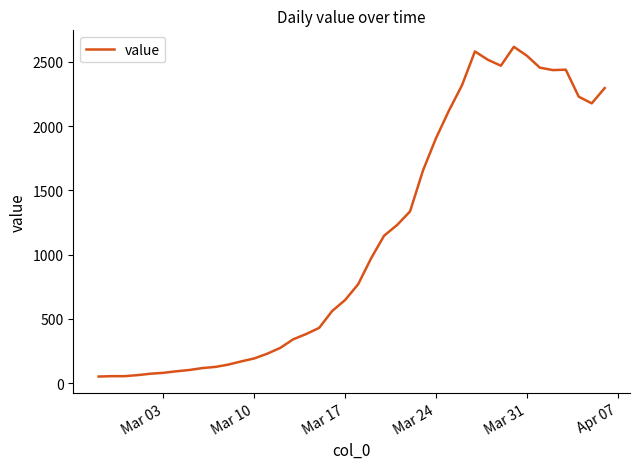

What is the difference between the maximum and minimum values?

2566